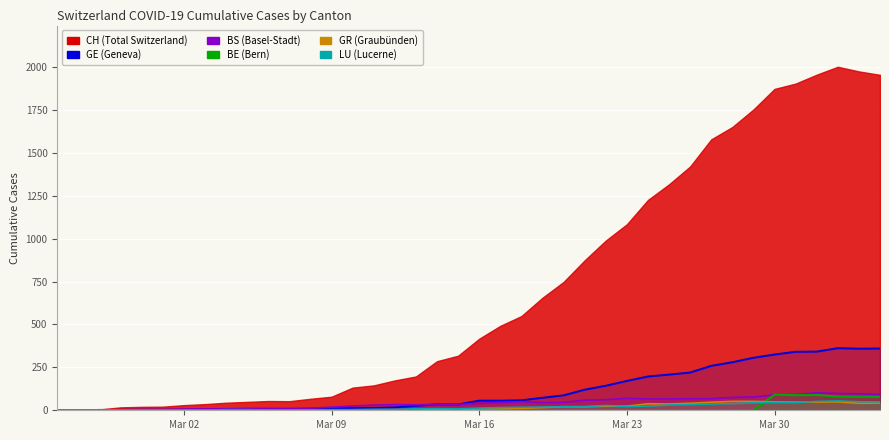

The value of GR at 39 is 71. True or false?

False